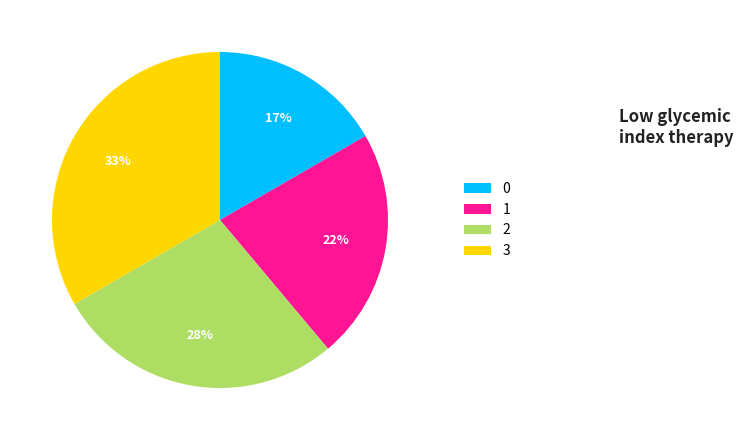

To the nearest percent, what portion does 3 represent?

33%